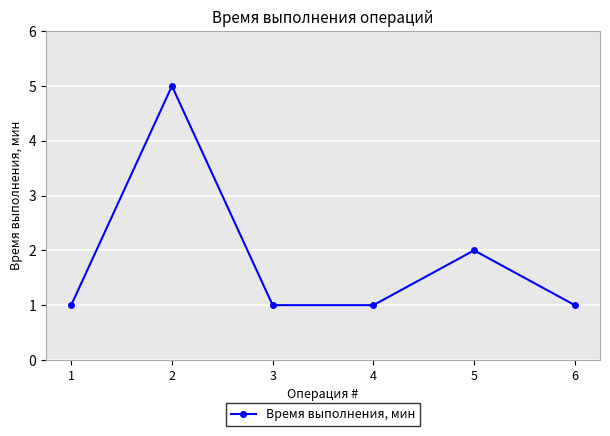

Count the values in the range 1 to 2.

5